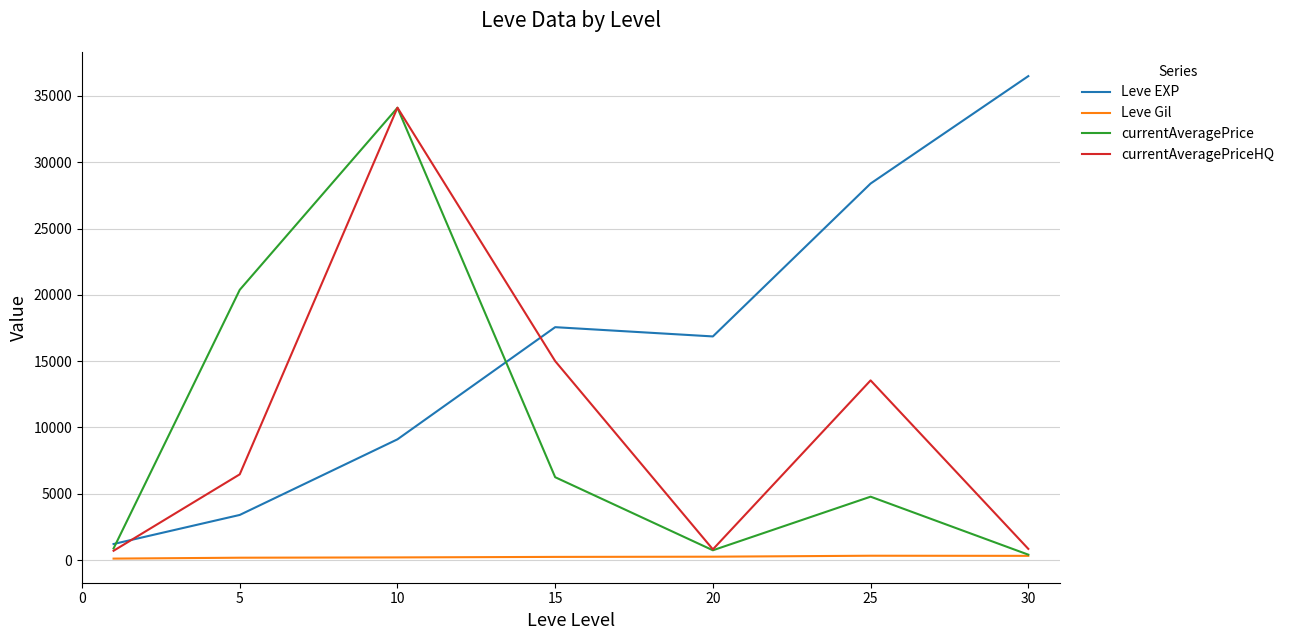

True or false: Leve Gil and Leve EXP intersect in this chart.

False